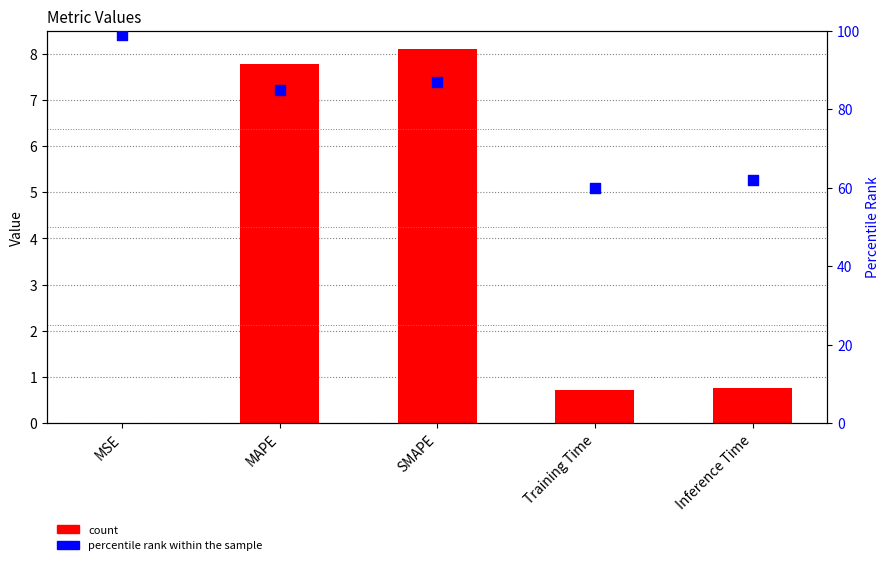

At which category is the sum across all series the highest?

MSE